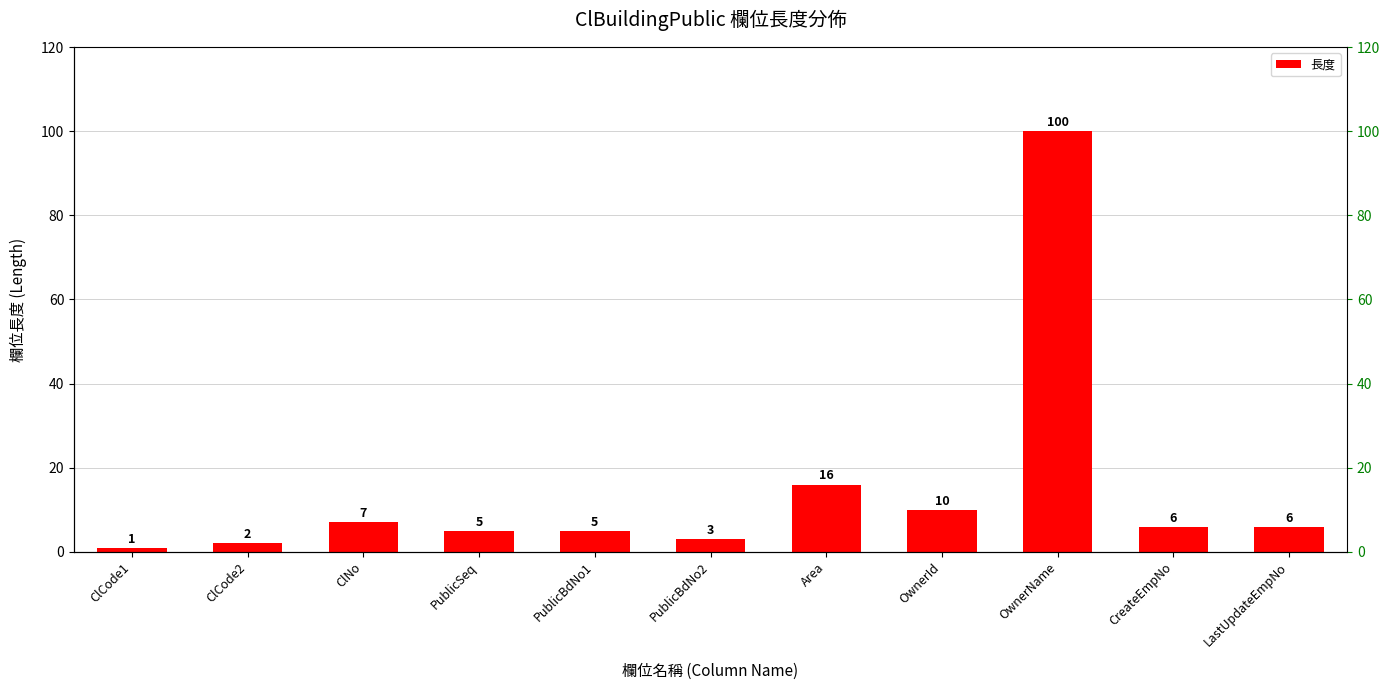

Which category has the lowest value across all series?

ClCode1